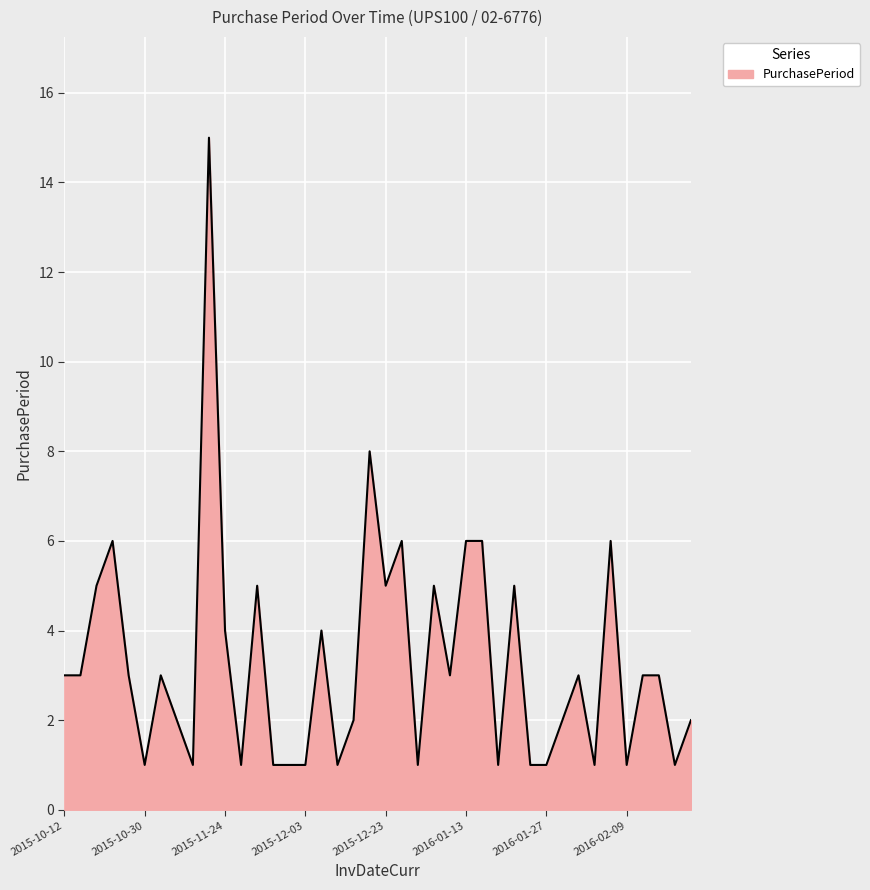

Count the number of data series in this chart.

1